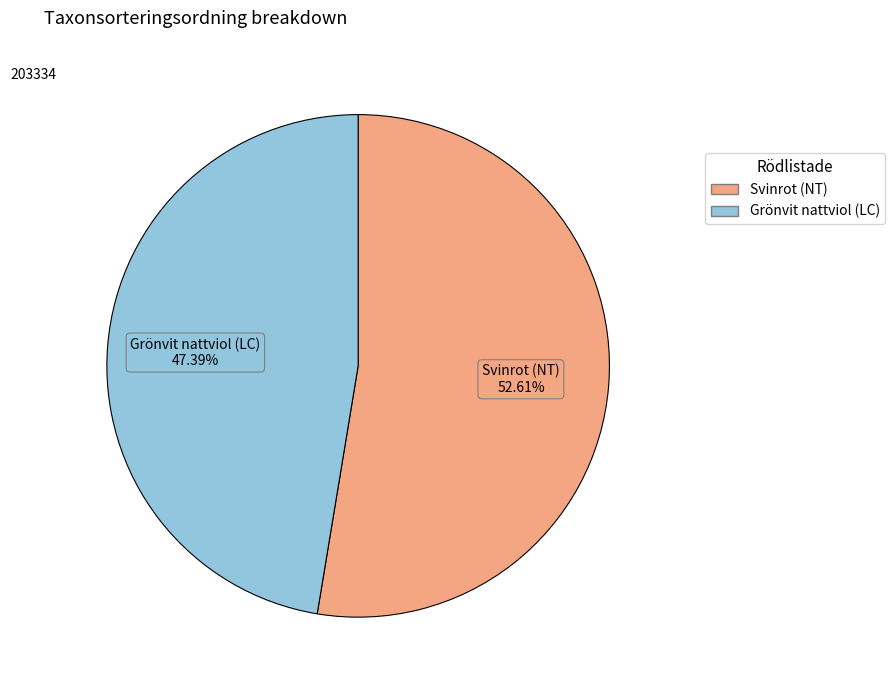

What percentage do Grönvit nattviol (LC) and Svinrot (NT) together represent?

100.0%